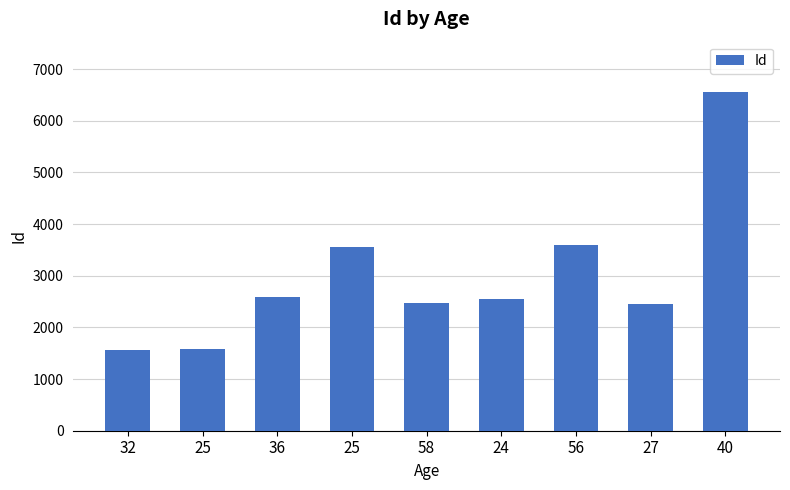

Rank the categories by value from lowest to highest.

32, 25, 27, 58, 24, 36, 25, 56, 40